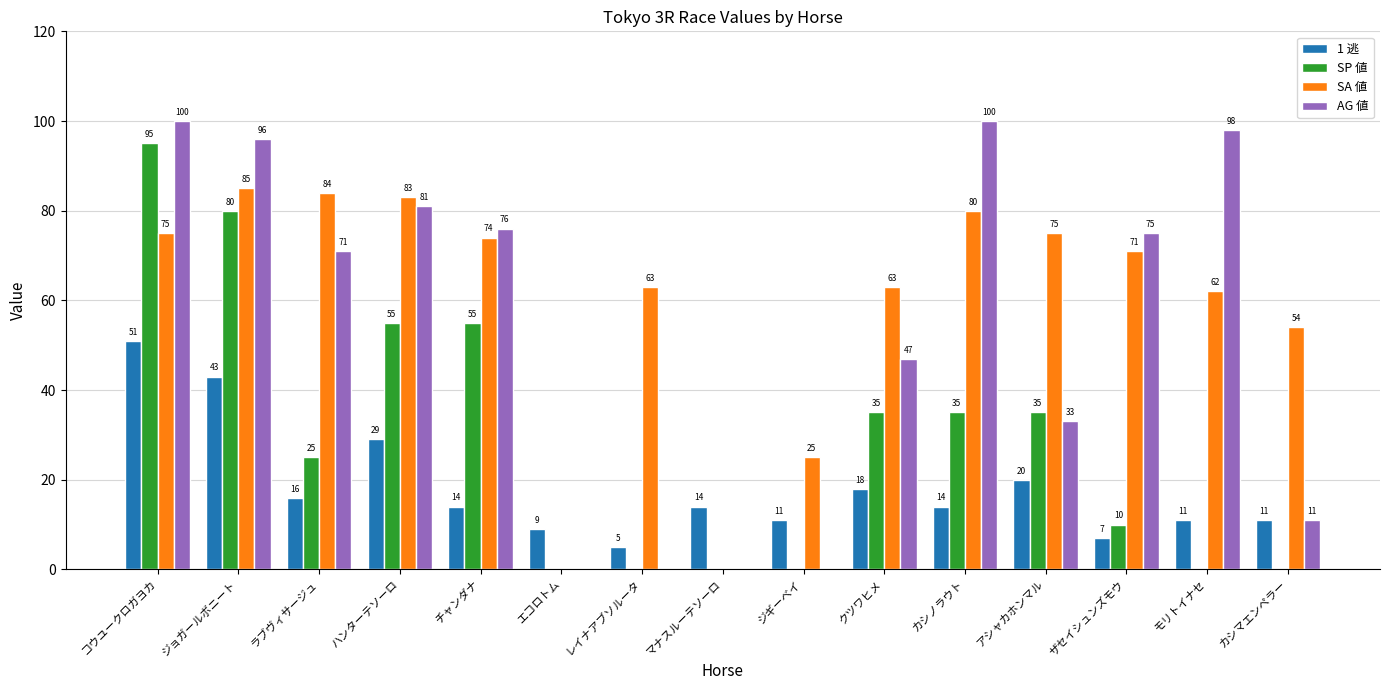

Reading left to right, what are all the values shown in this chart?

1 逃: 51	43	16	29	14	9	5	14	11	18	14	20	7	11	11
SP 値: 95	80	25	55	55	0	0	0	0	35	35	35	10	0	0
SA 値: 75	85	84	83	74	0	63	0	25	63	80	75	71	62	54
AG 値: 100	96	71	81	76	0	0	0	0	47	100	33	75	98	11